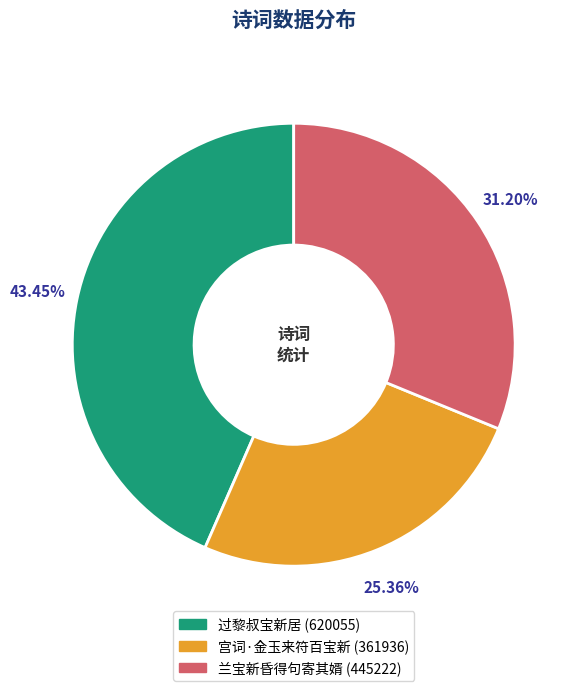

Rank the categories by value from highest to lowest.

过黎叔宝新居, 兰宝新昏得句寄其婿, 宫词·金玉来符百宝新